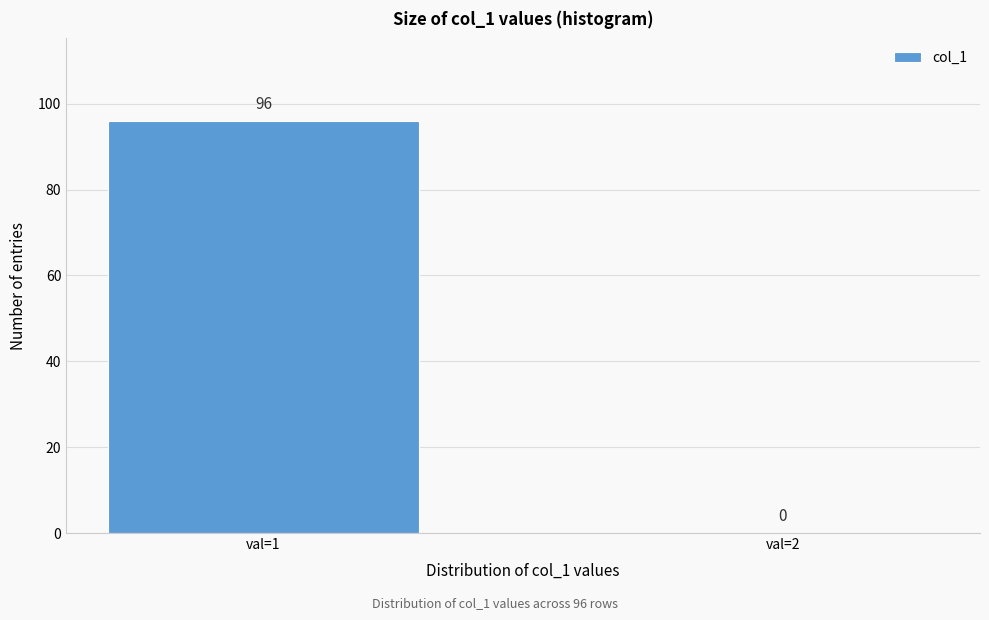

Reading right to left, transcribe all the data shown in this chart.

val=2=0	val=1=96